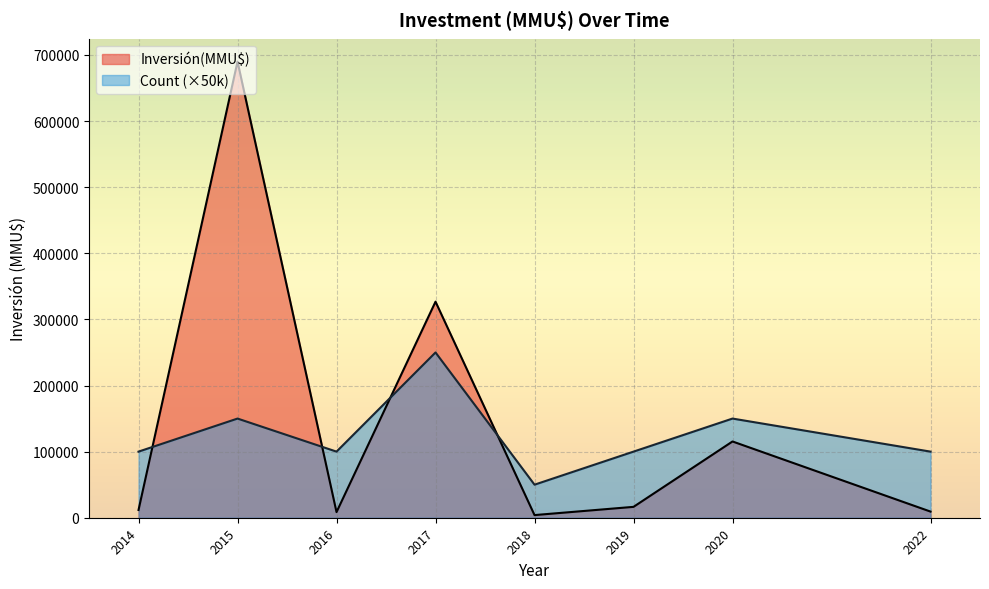

What is the sum of all Inversión(MMU$) values?

1182180